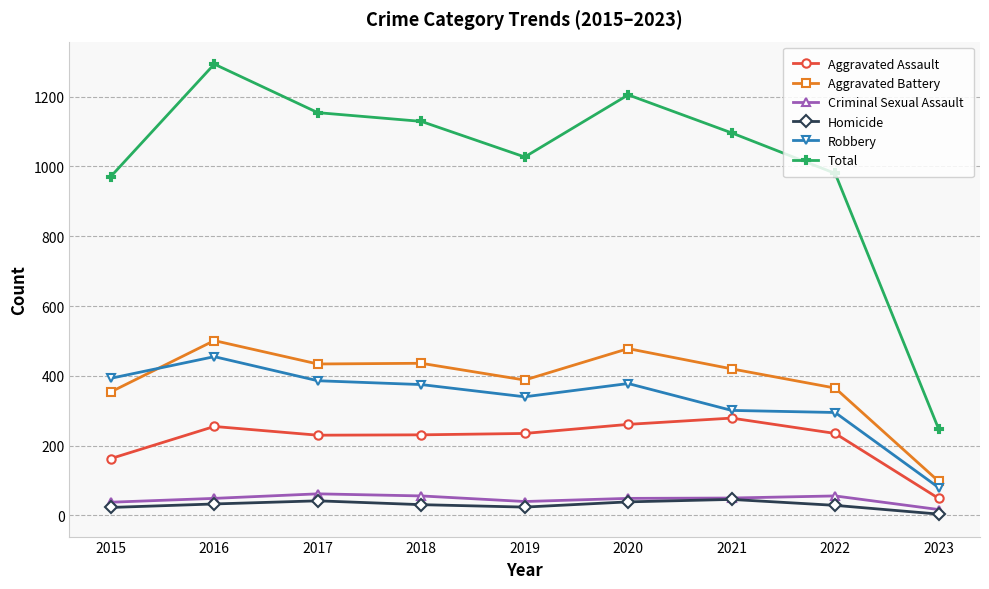

What is the value of the Aggravated Assault point at the 5th from the left?

235